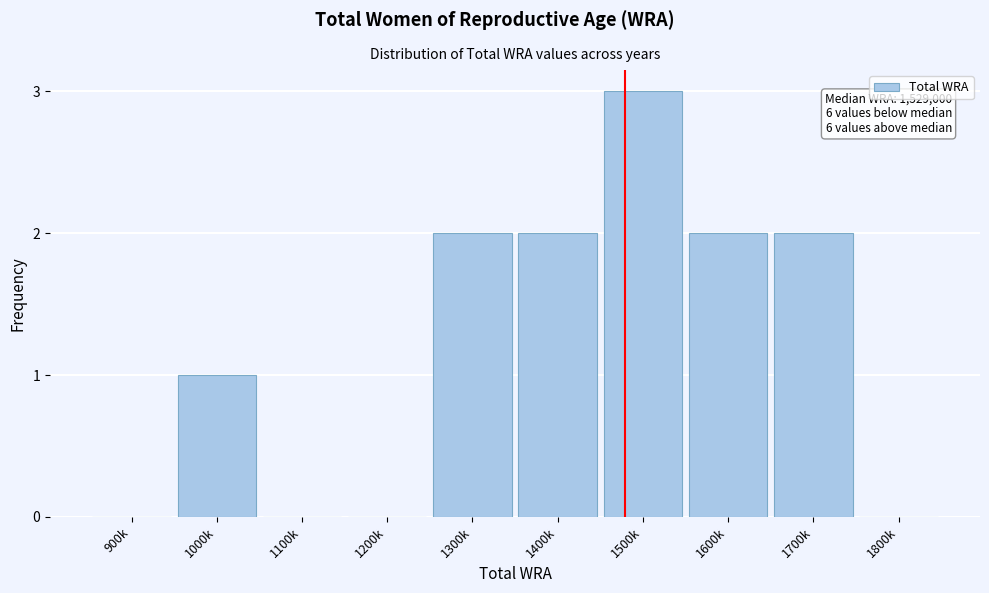

Reading right to left, extract all data points from this chart.

1800k=0	1700k=2	1600k=2	1500k=3	1400k=2	1300k=2	1200k=0	1100k=0	1000k=1	900k=0